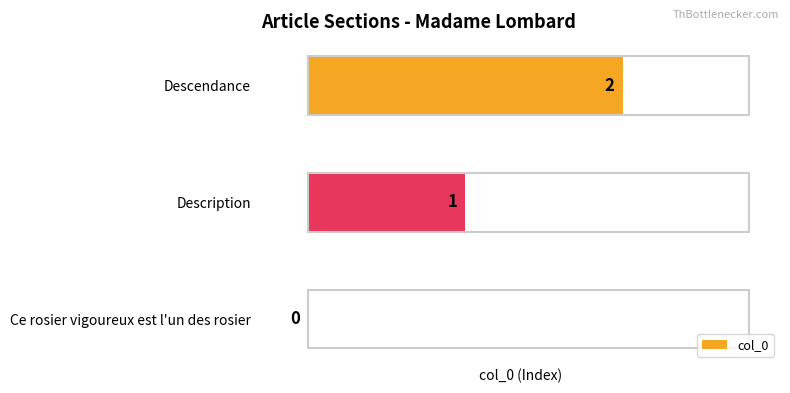

Where is the data nearest to the value 1?

Description